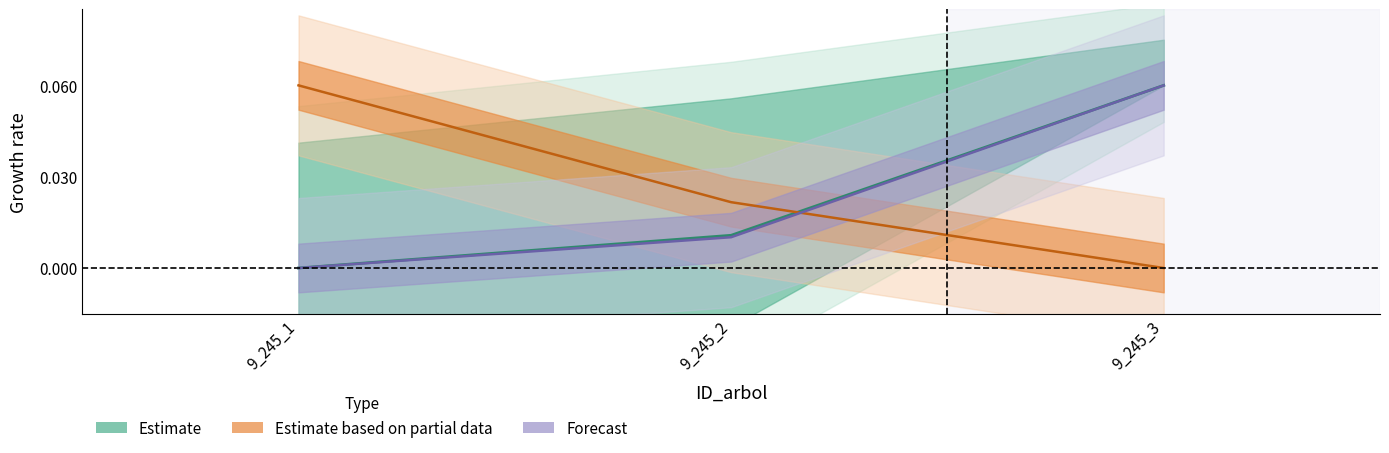

What is the spread (max minus min) of values at 9_245_3?

0.1